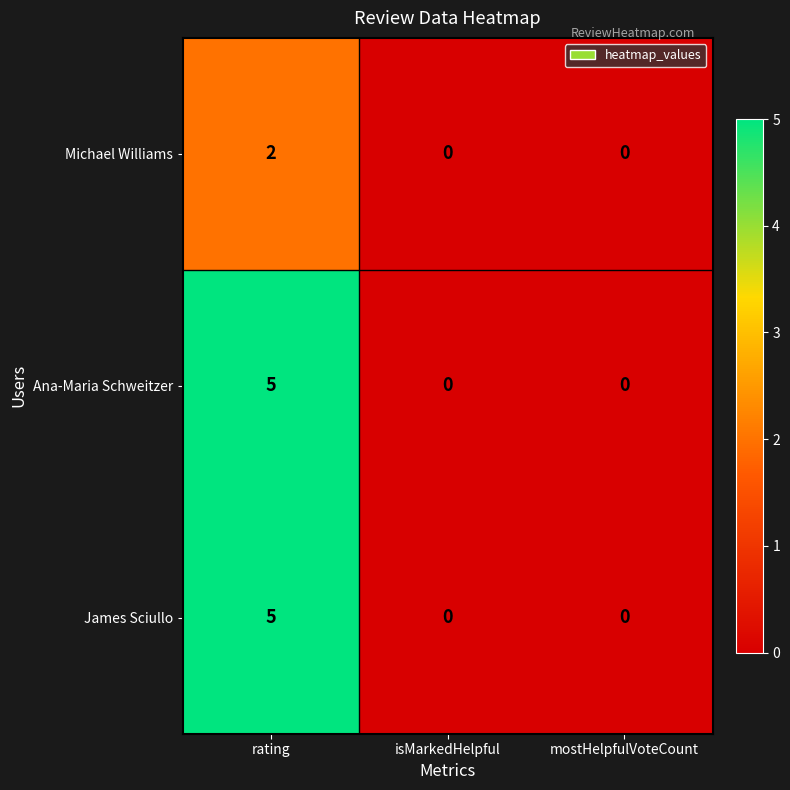

What is the difference between the maximum and second lowest values in the Ana-Maria Schweitzer series?

5